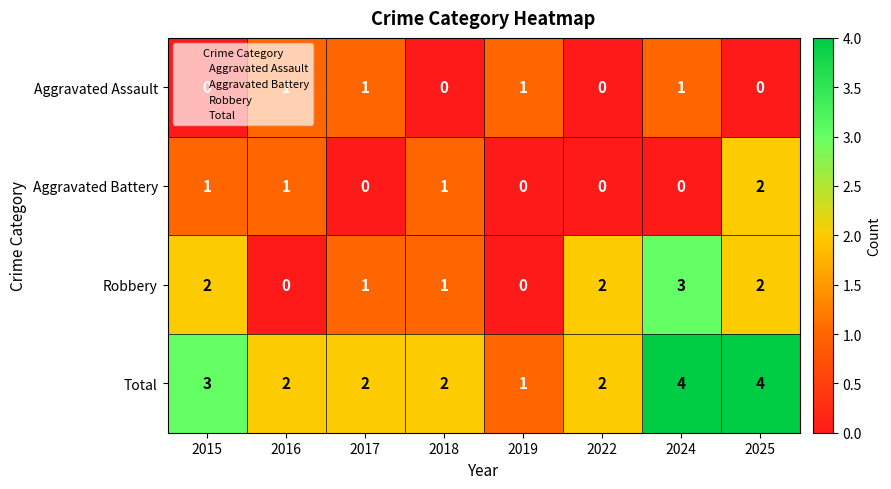

What is the sum of all Robbery values?

11